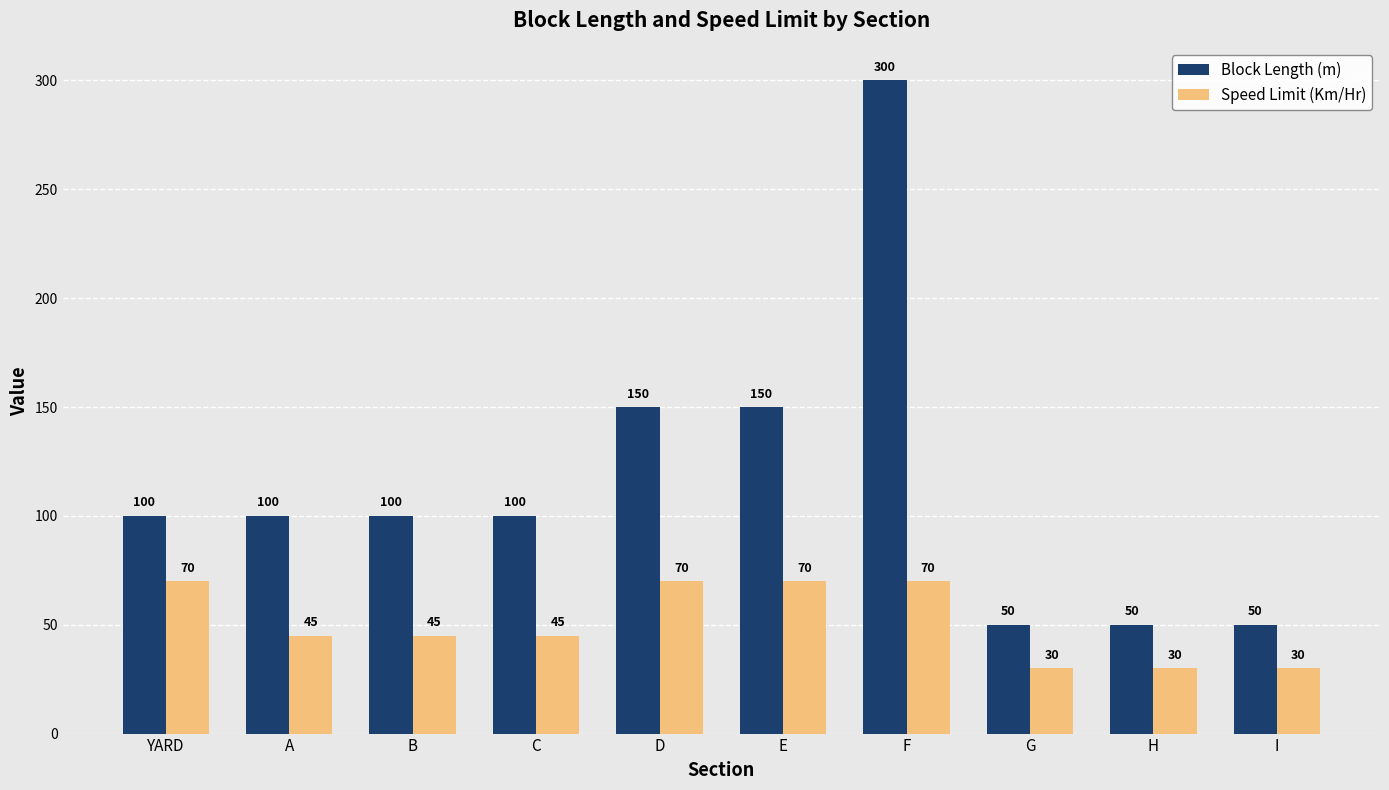

At which label does Speed Limit (Km/Hr) first exceed 45?

YARD